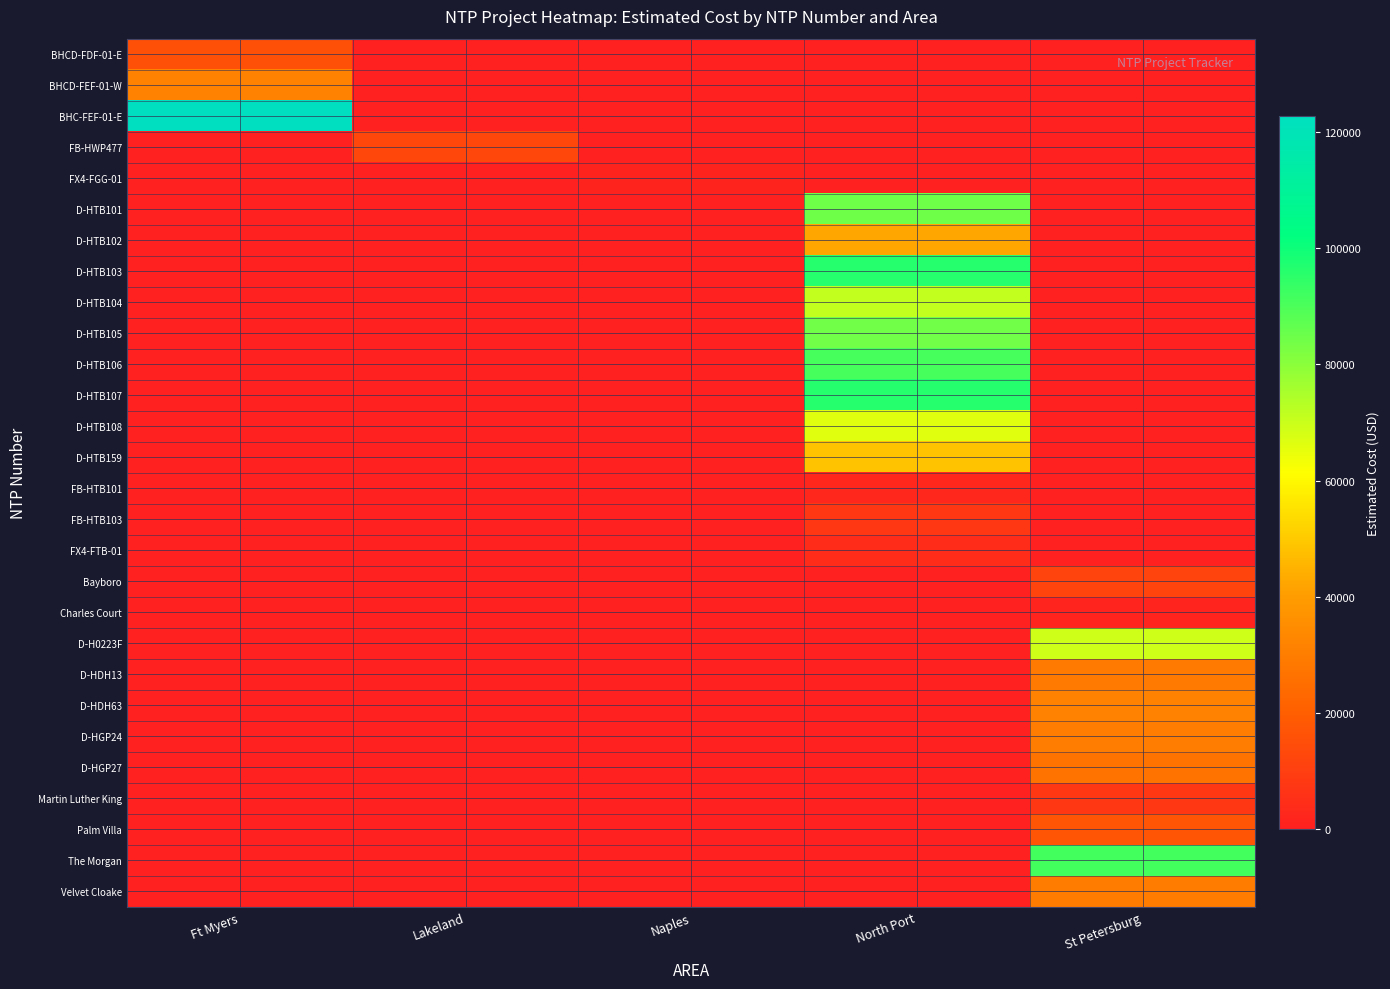

Between Ft Myers and Lakeland, which series saw the biggest shift?

BHC-FEF-01-E